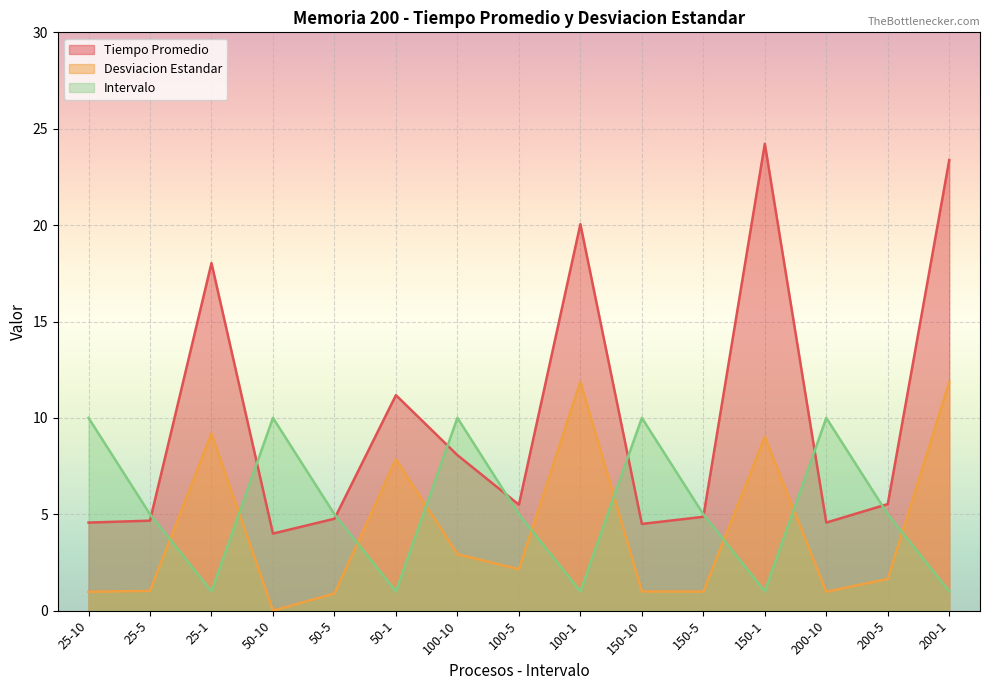

True or false: Tiempo Promedio and Desviacion Estandar cross at least once.

False